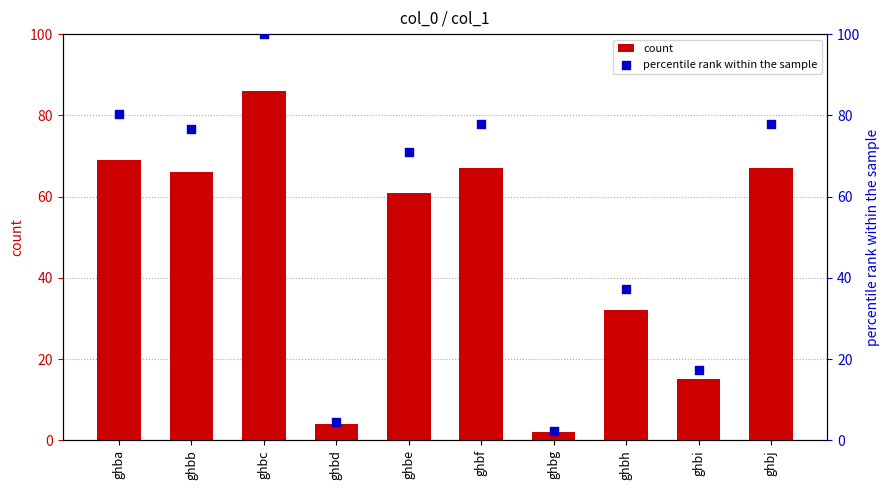

What are all the series names shown in the legend?

count, percentile rank within the sample